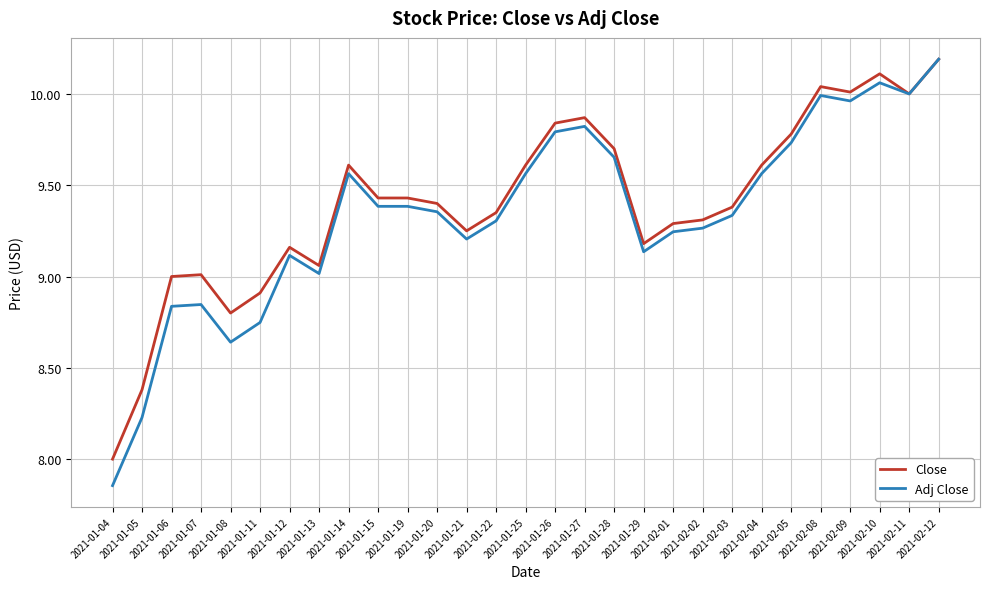

The Close series shows 4.0 at 2021-01-08. True or false?

False